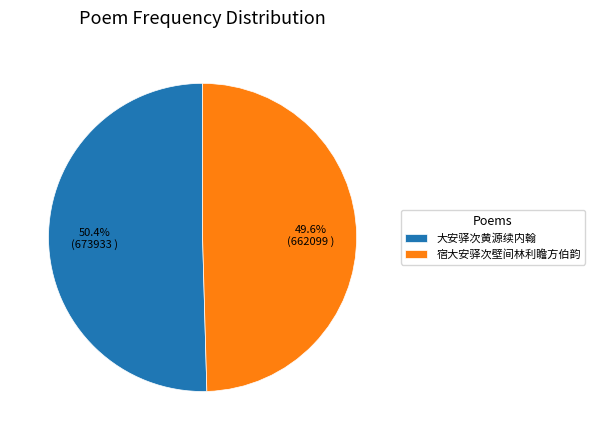

To the nearest percent, what is the combined percentage of 大安驿次黄源续内翰 and 宿大安驿次壁间林利瞻方伯韵?

100%